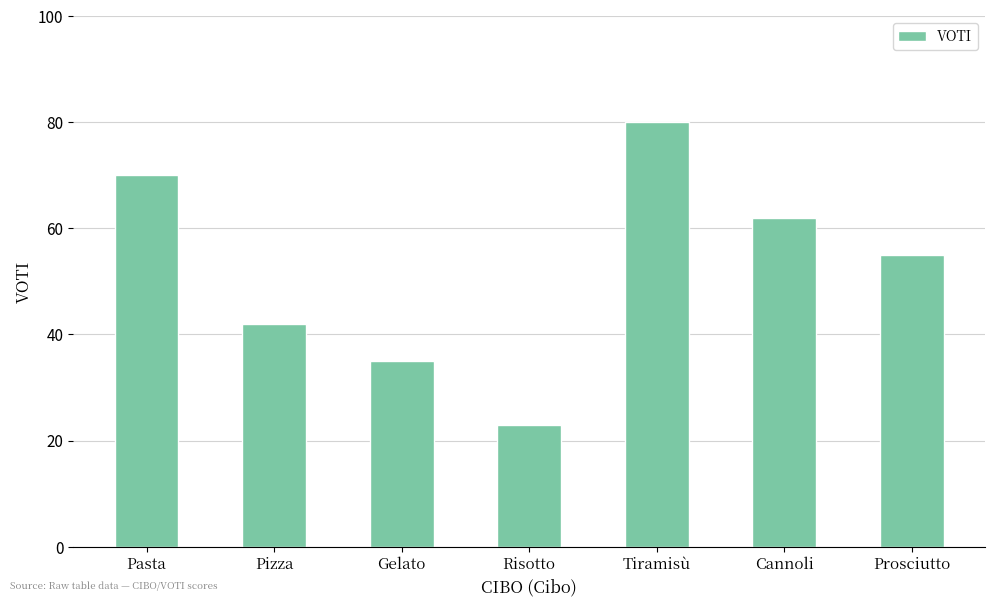

Is it true that the value at Tiramisù is 25?

False